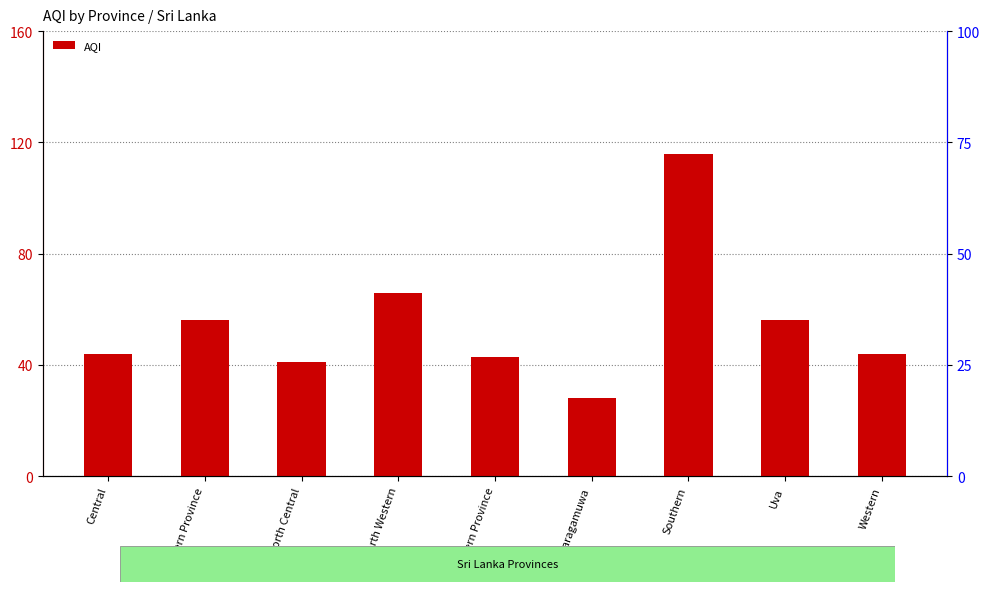

The chart shows a value of 95 at Uva. True or false?

False